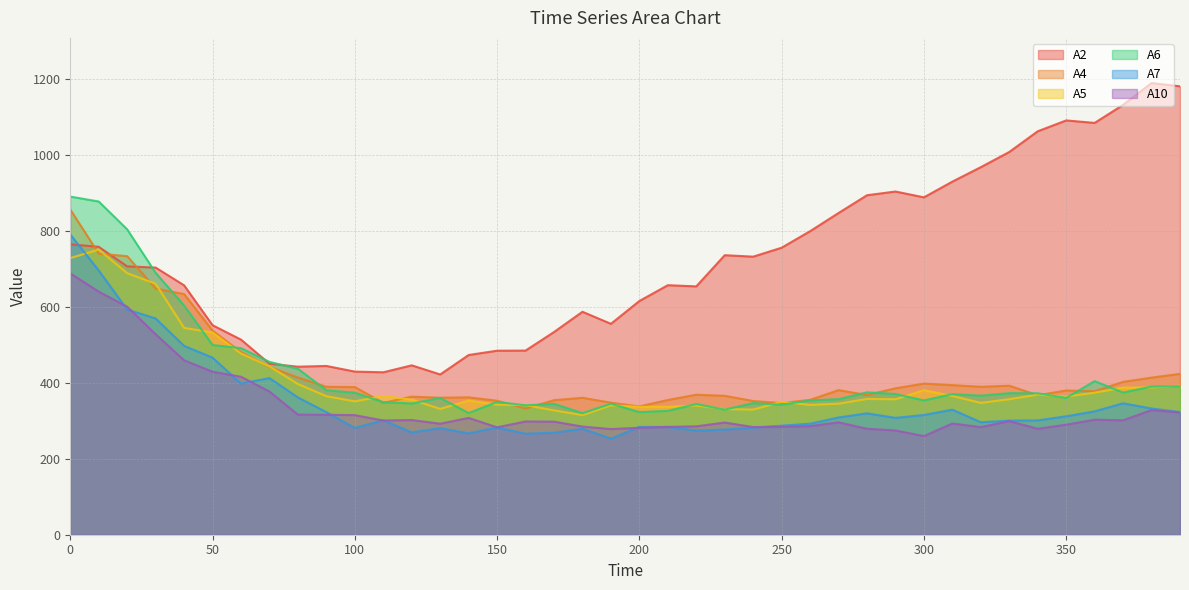

What is the average value of the A10 series?

338.8